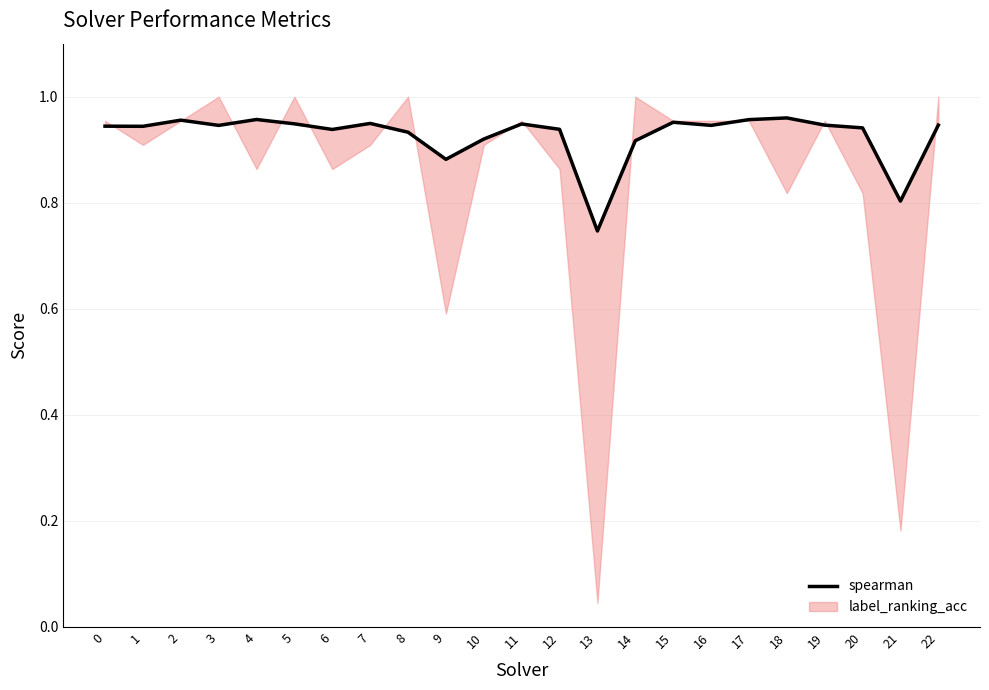

Between 13 and 12, which is larger?

12